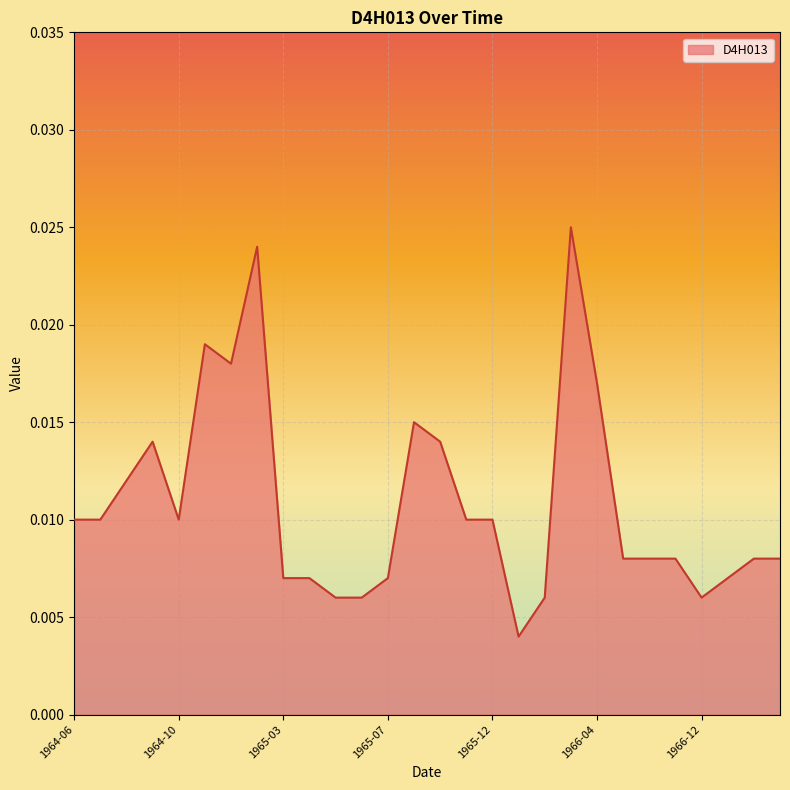

Which has a higher value, 1966-04 or 1964-06?

1966-04